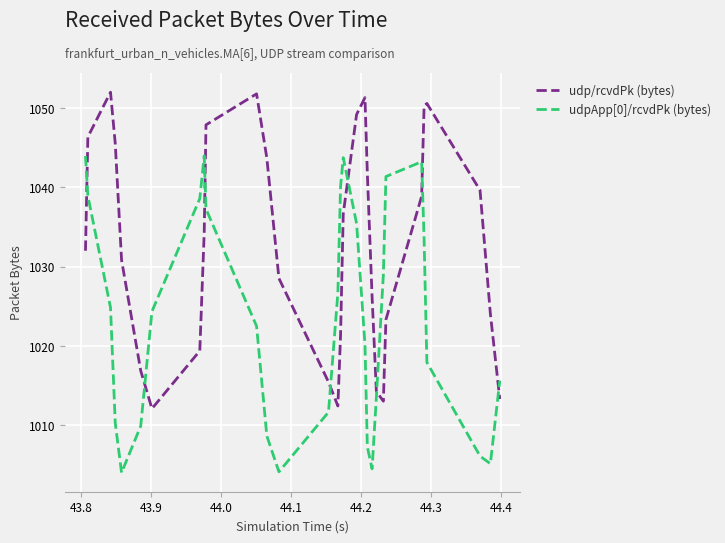

Rank the series by their average value, from lowest to highest.

udpApp[0]/rcvdPk (bytes), udp/rcvdPk (bytes)